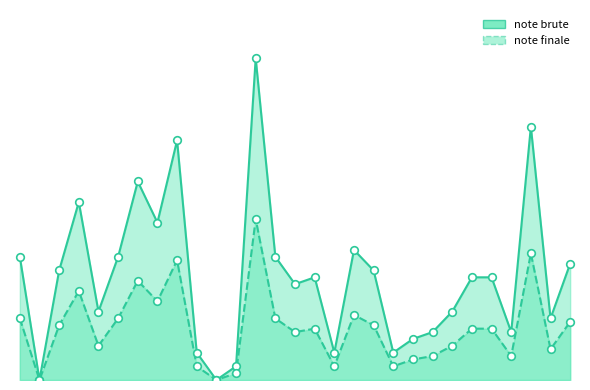

What is the total value across all series at JUSTE Tom?

10.5